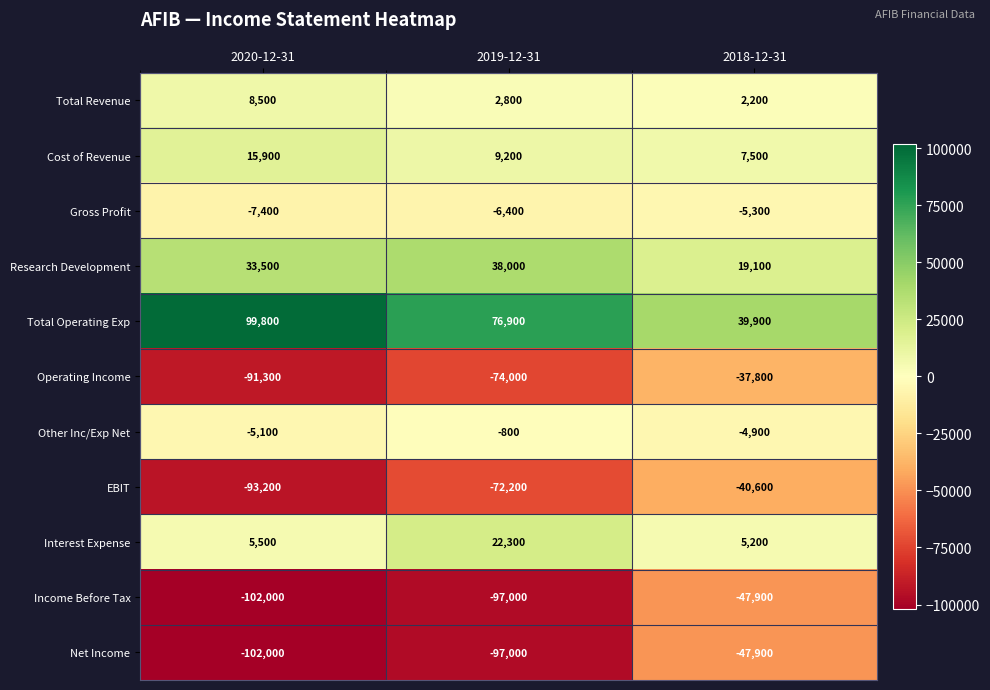

What is the average value of the EBIT series?

-68667